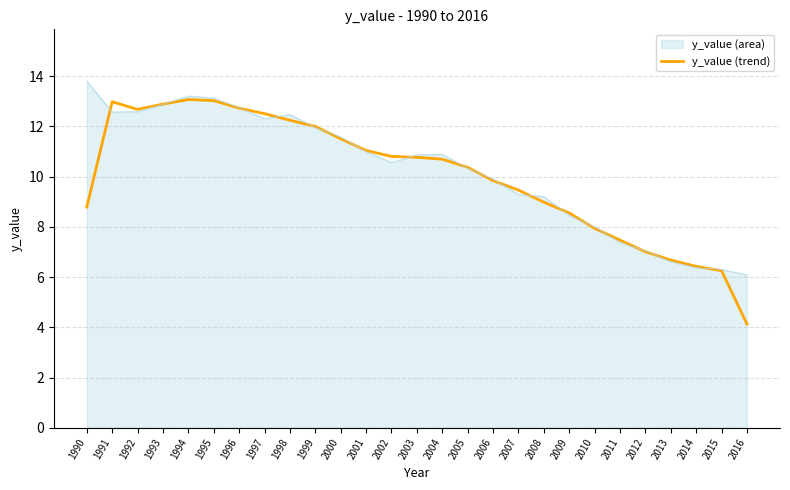

True or false: y_value (trend) has a value of 12.0 at 1999.

True